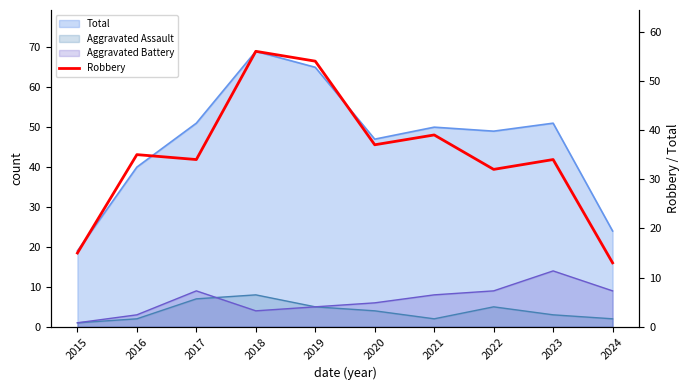

The value at 2019 is 54. True or false?

True